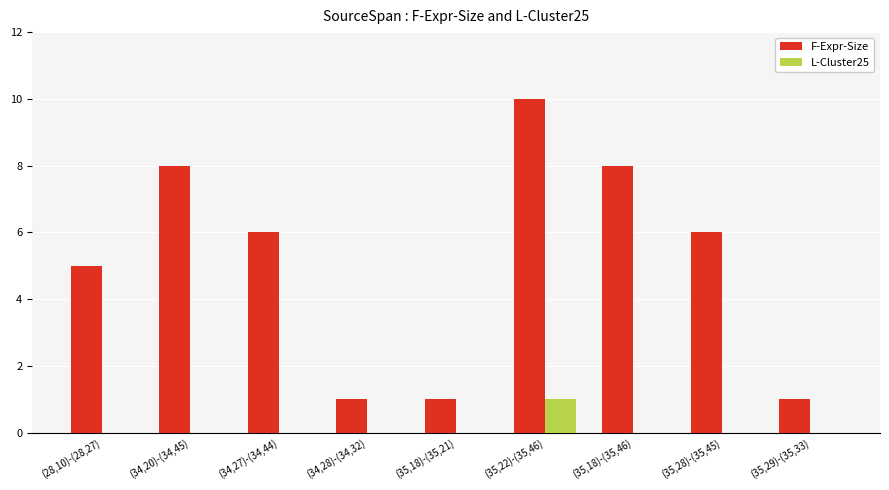

What is the total value across all series at (34,27)-(34,44)?

6